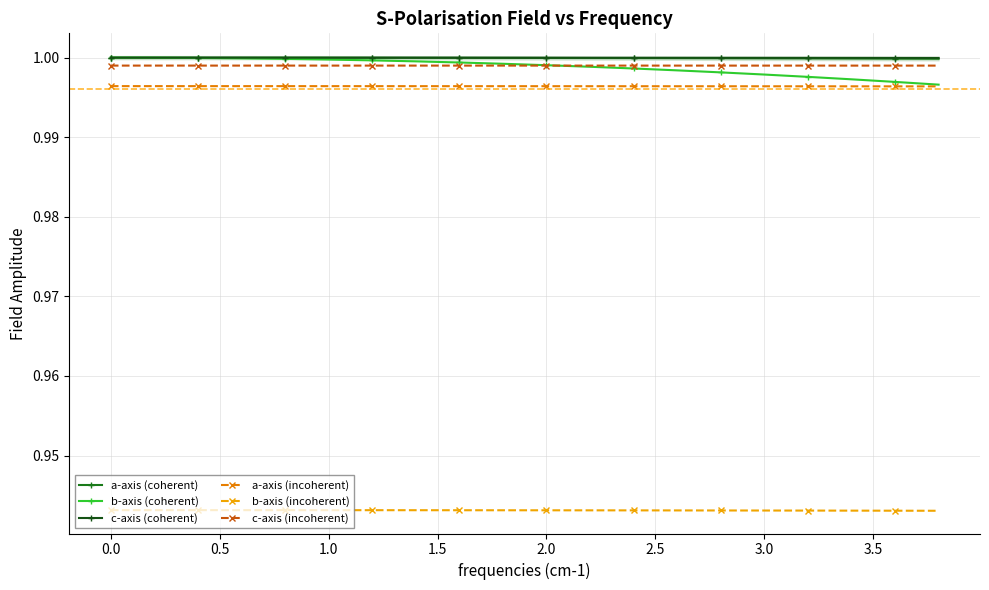

Which series has the largest total across all categories?

c-axis (coherent)